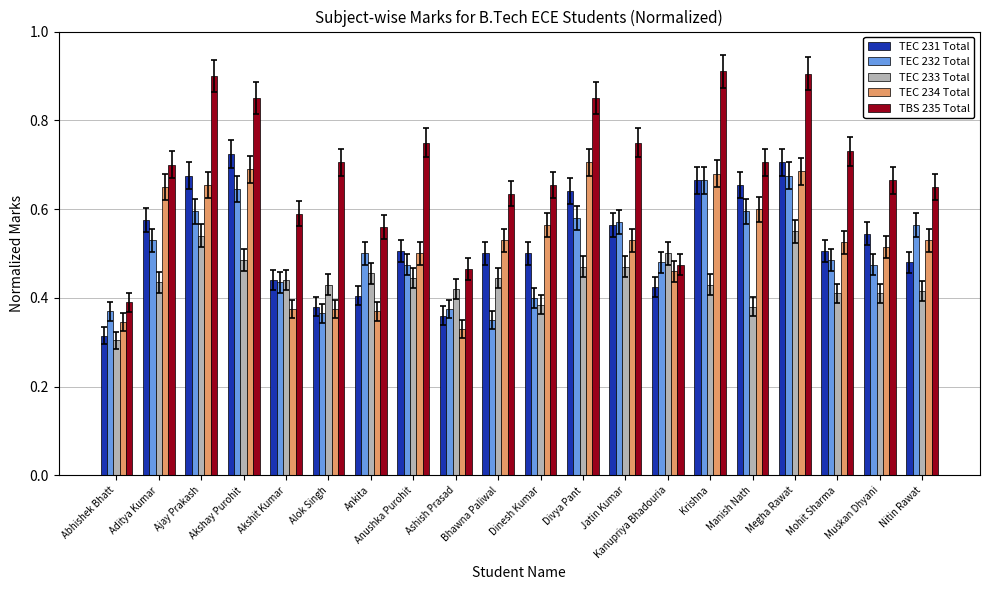

How many bars are there in each group?

5